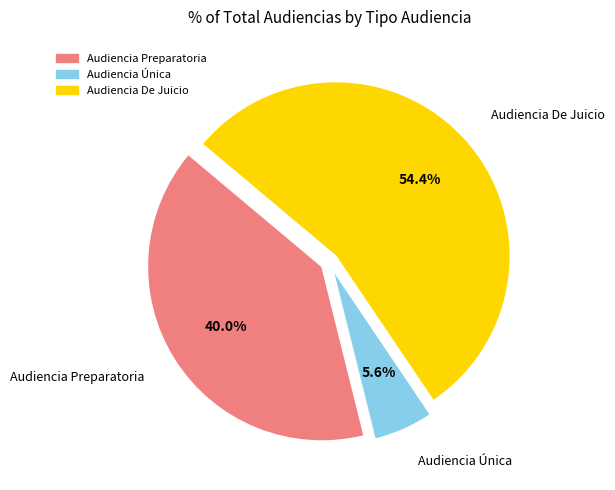

True or false: Audiencia Preparatoria accounts for 33% of the total.

False